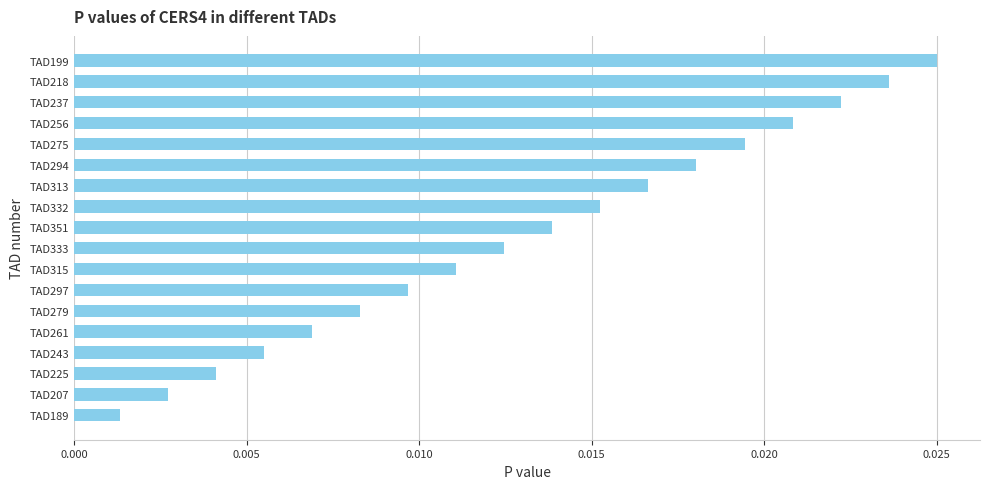

What position from the top is TAD297?

12